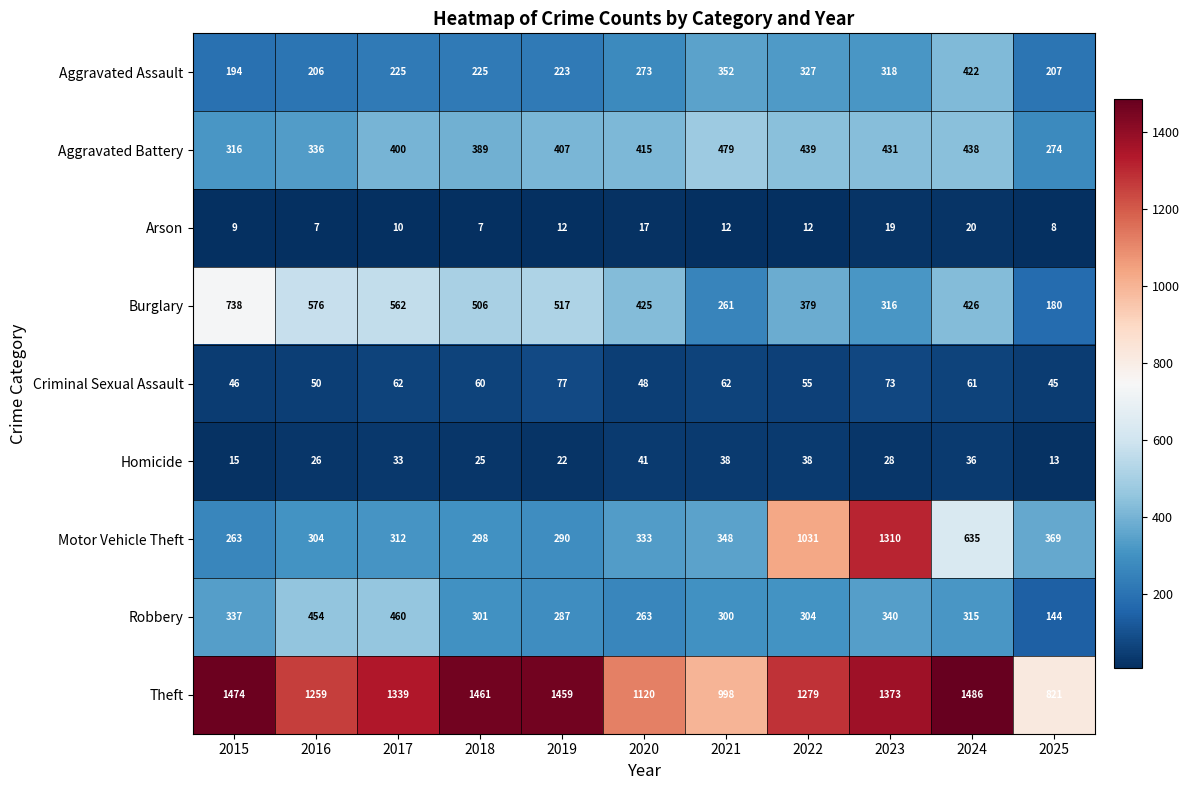

What is the difference between the maximum and second lowest values in the Burglary series?

477